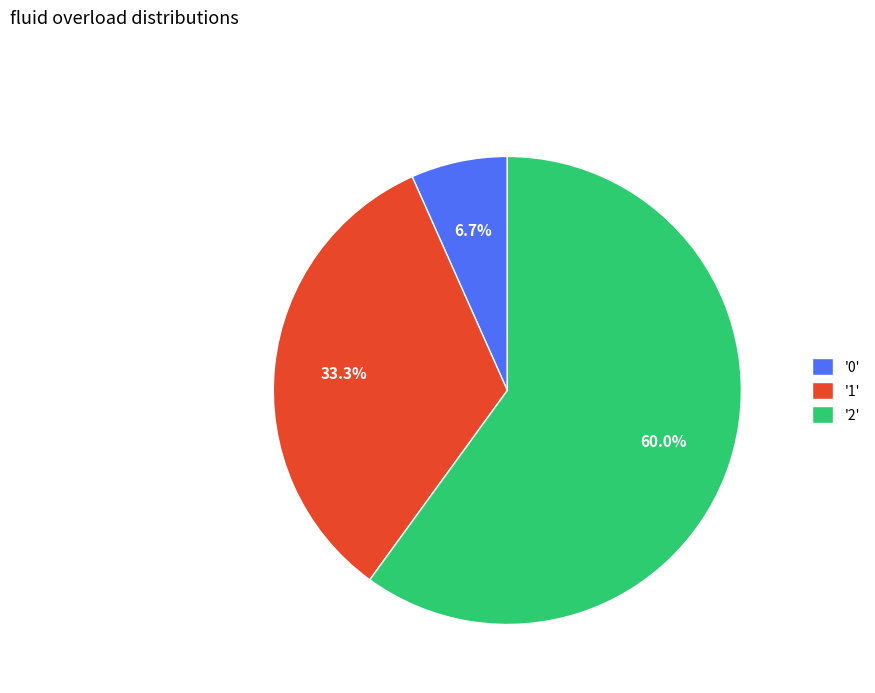

Is the sum of '1' and '0' greater than half?

No